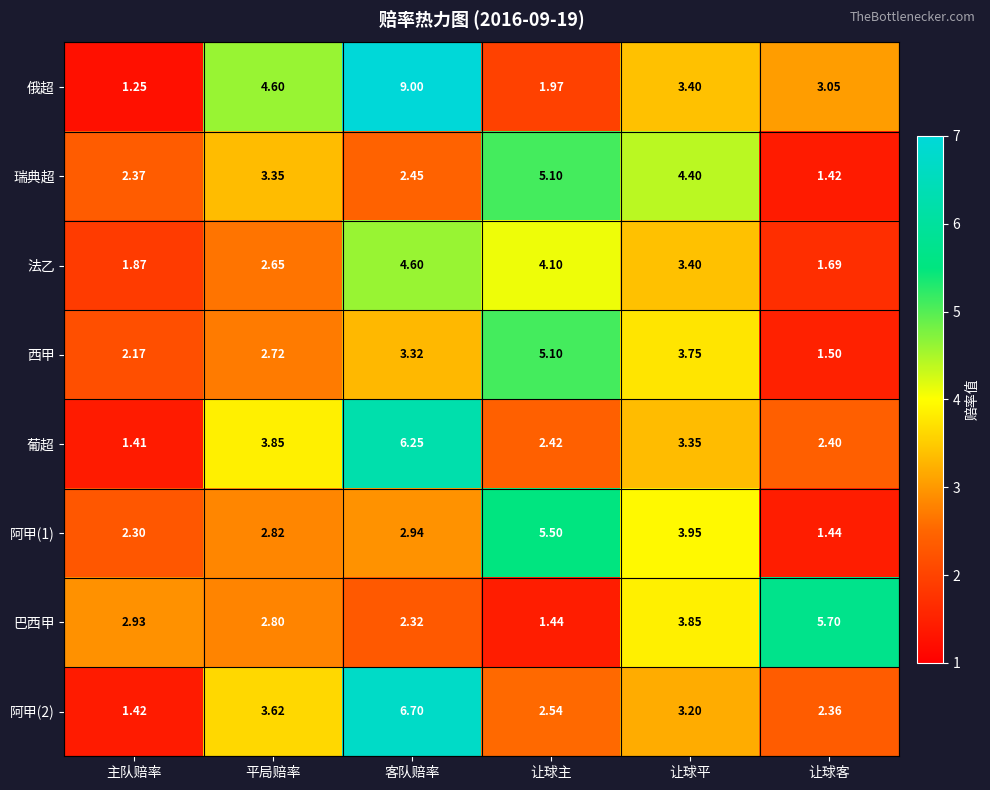

Rank the categories by 法乙 value from lowest to highest.

让球客, 主队赔率, 平局赔率, 让球平, 让球主, 客队赔率